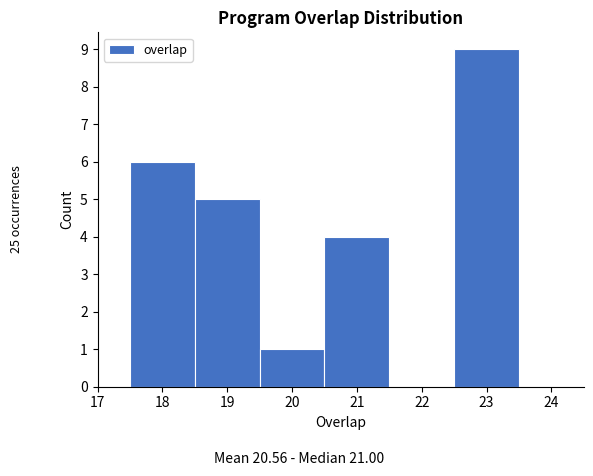

Over which range of the x-axis is the bar tallest?

22.5 to 23.5